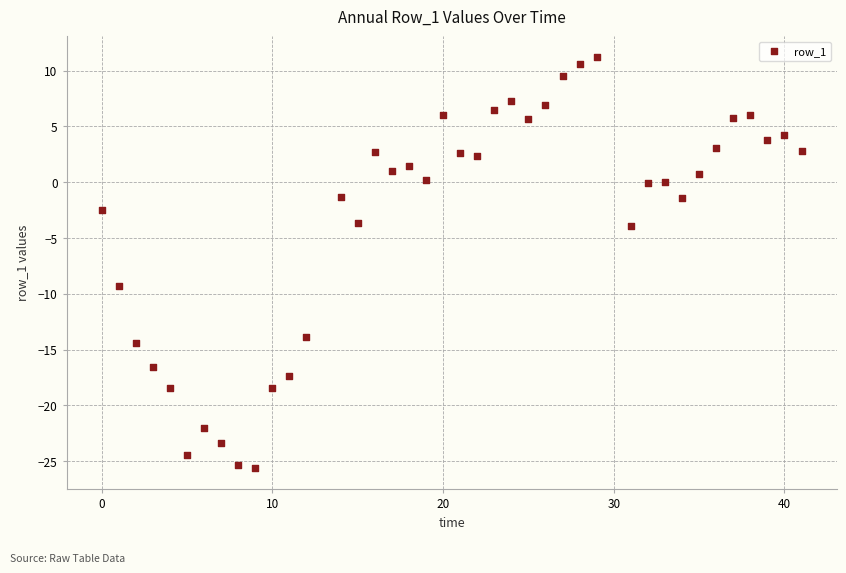

What Y value in the scatter plot is closest to -7?

-9.3